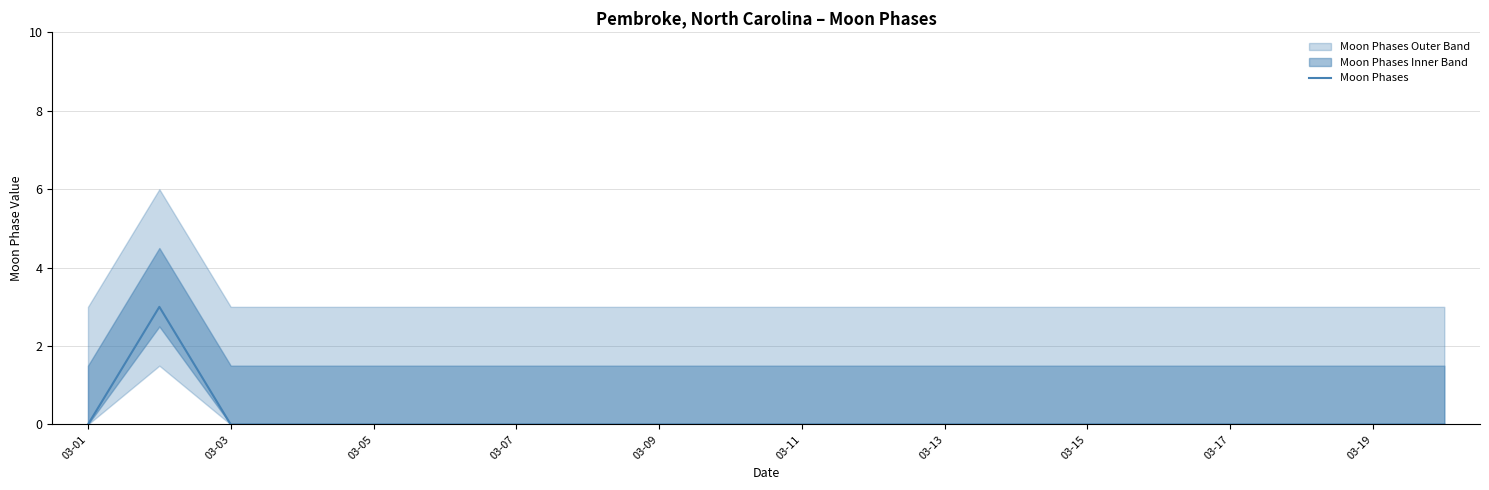

Is it true that Moon Phases equals 1 at 03-07?

False